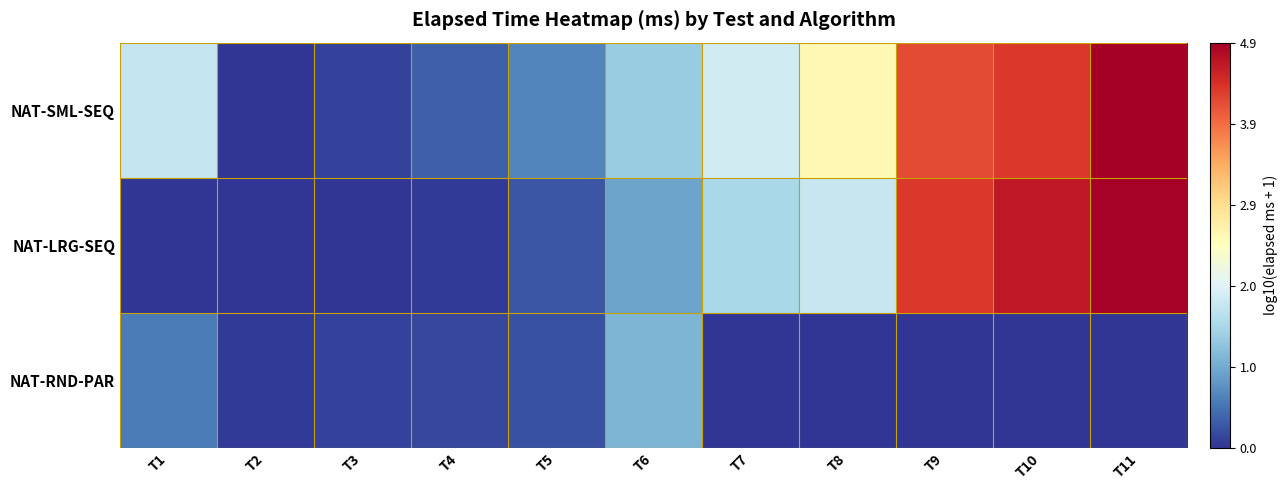

What is the greatest value displayed?

4.9